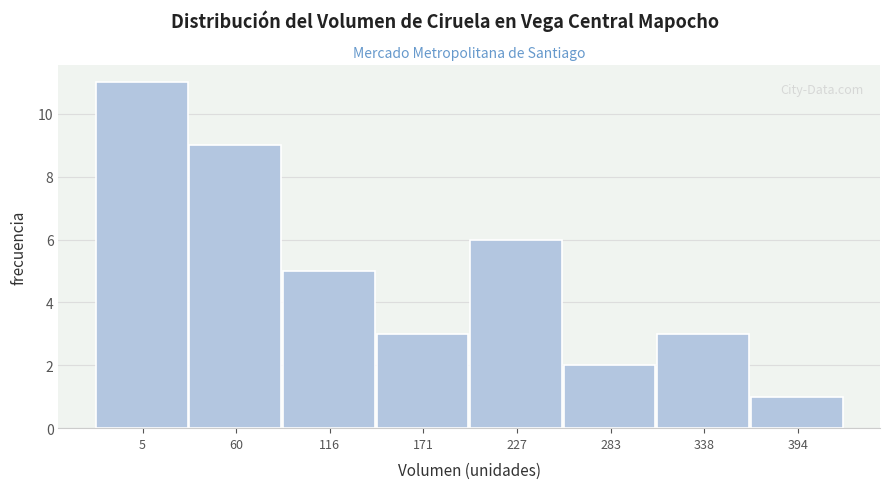

Reading left to right, transcribe all the data shown in this chart.

5=11	60=9	116=5	171=3	227=6	283=2	338=3	394=1